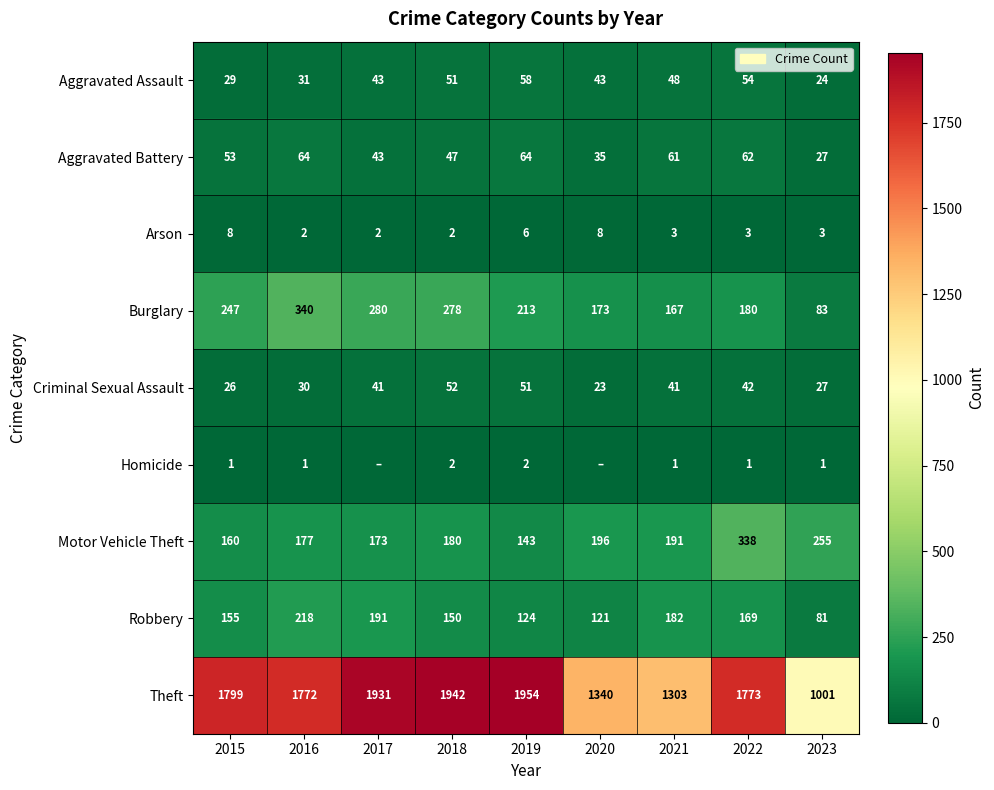

Is it true that Homicide equals 2 at 2022?

False